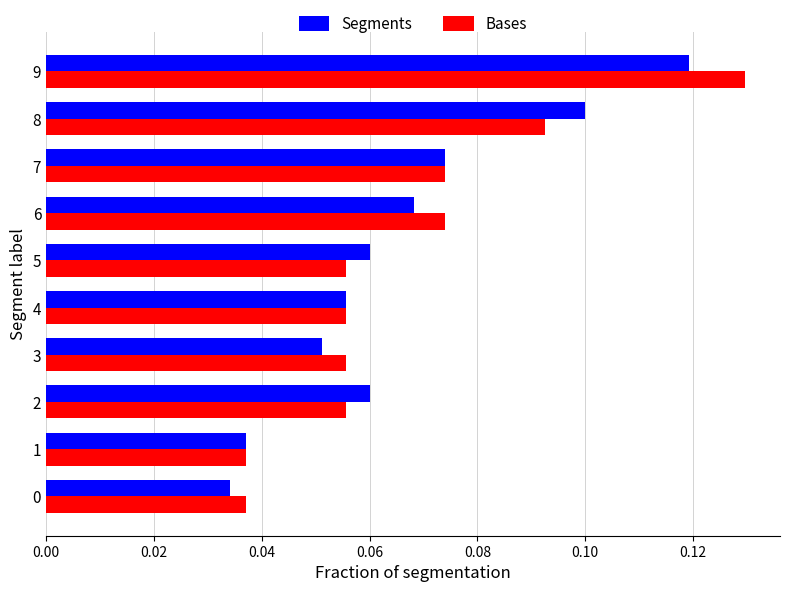

What are all the series names shown in the legend?

Segments, Bases